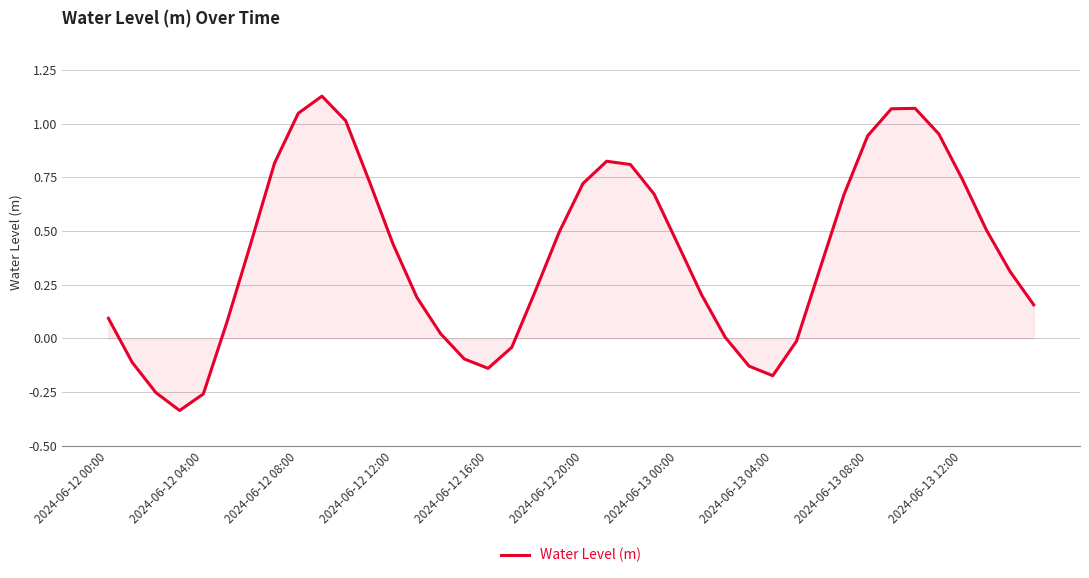

What is the difference between the maximum and minimum values?

1.5